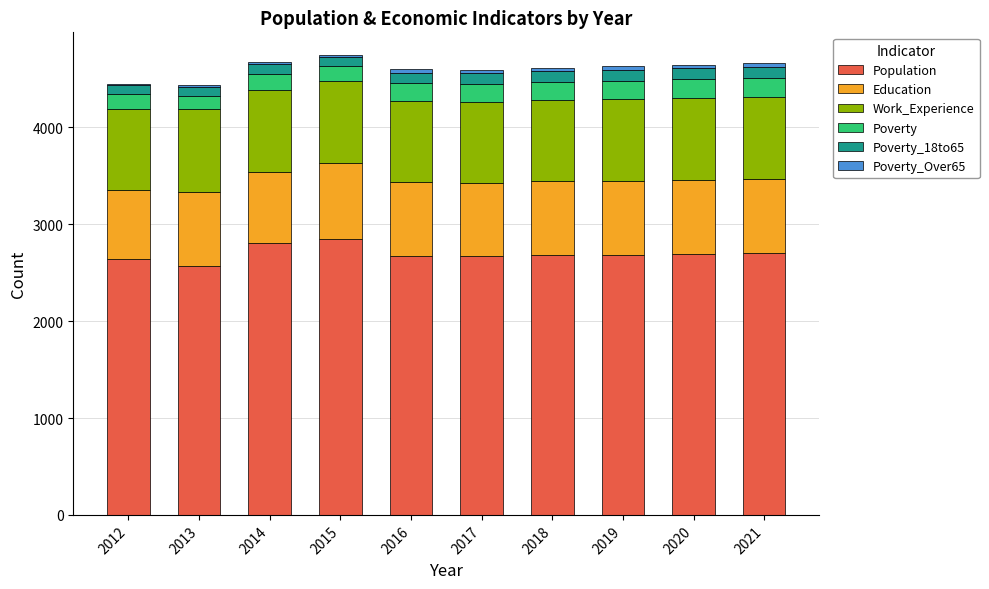

What is the highest value of the Population series?

2850